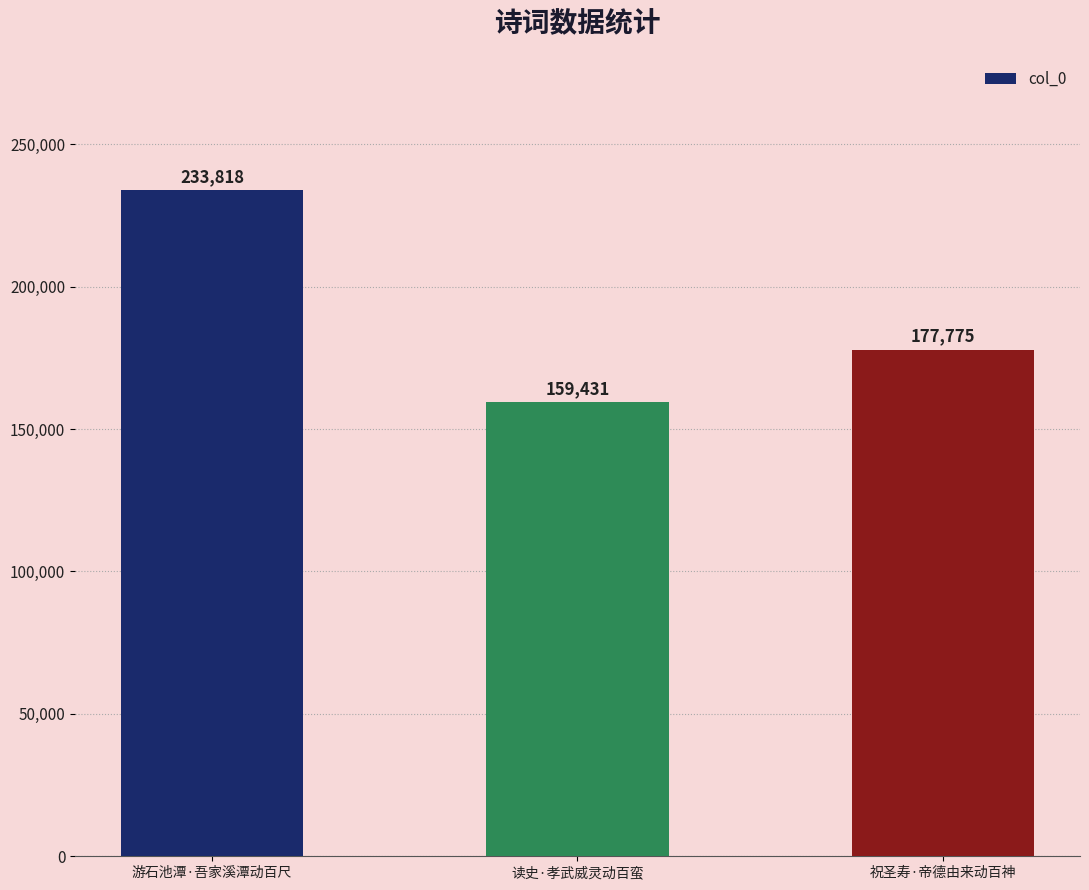

Reading left to right, extract all data points from this chart.

游石池潭·吾家溪潭动百尺=233818	读史·孝武威灵动百蛮=159431	祝圣寿·帝德由来动百神=177775